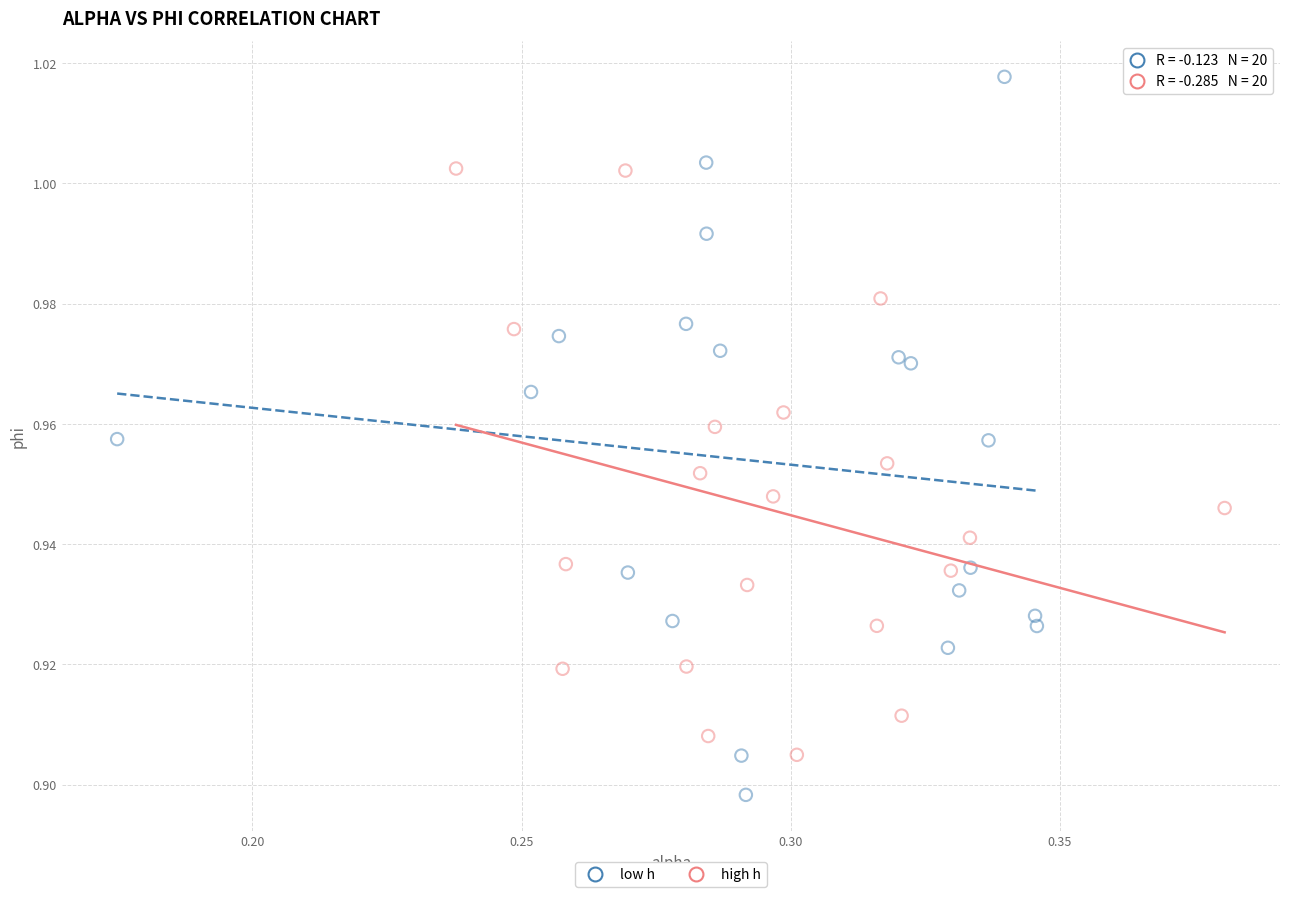

Which series has the widest spread of Y values?

low h